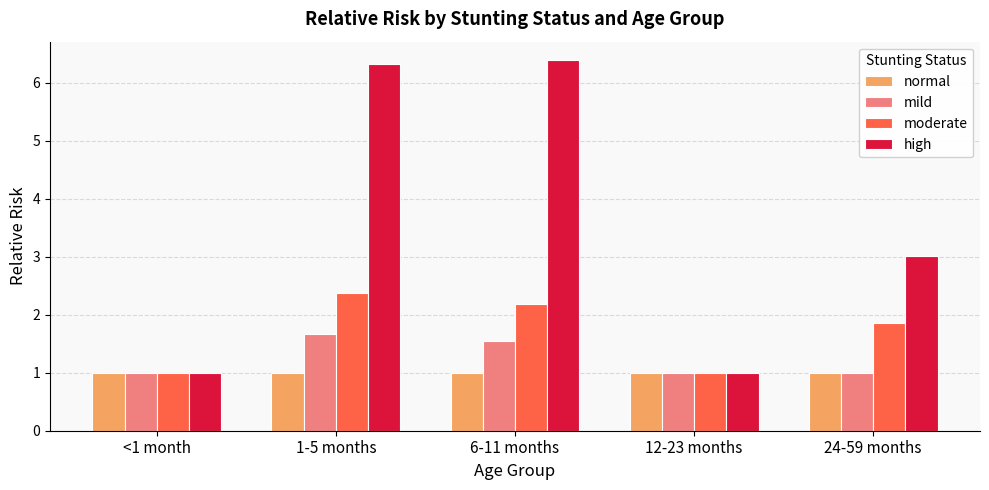

Which series has the largest range (max minus min)?

high